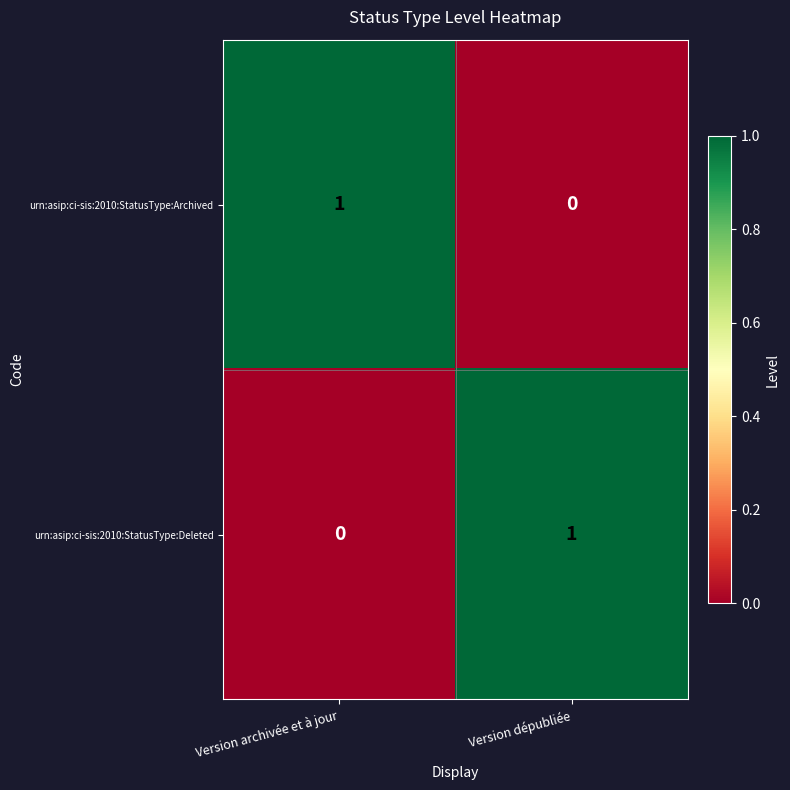

How many series are shown in this chart?

2